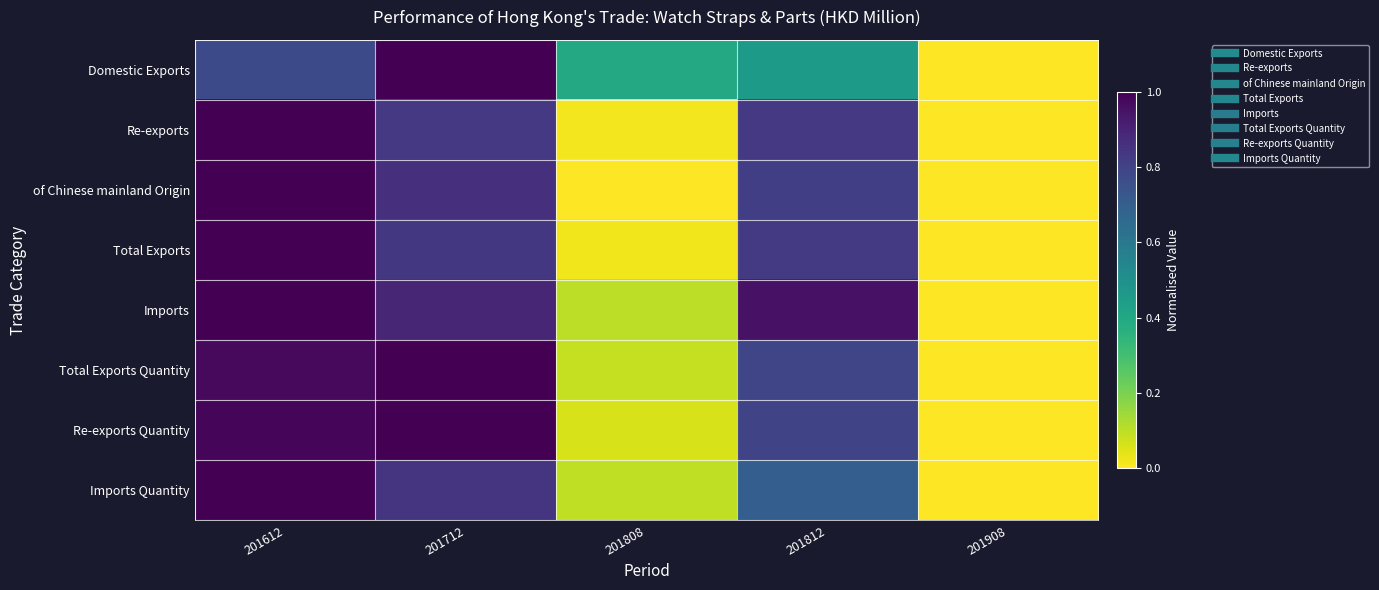

List the series in order of their peak value, highest first.

Domestic Exports, Re-exports, of Chinese mainland Origin, Total Exports, Imports, Total Exports Quantity, Re-exports Quantity, Imports Quantity